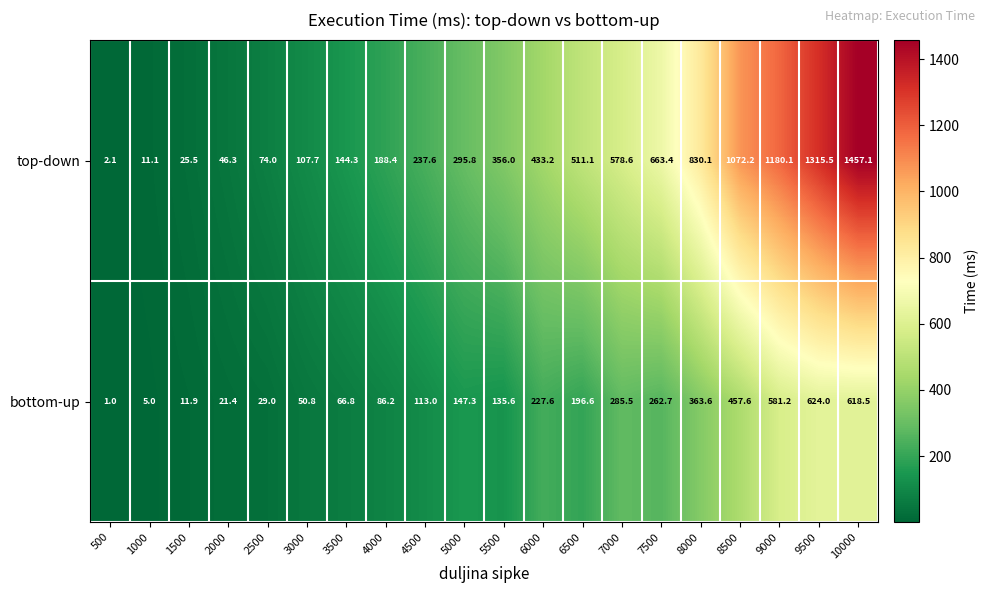

List the series in order of their overall mean, lowest first.

bottom-up, top-down